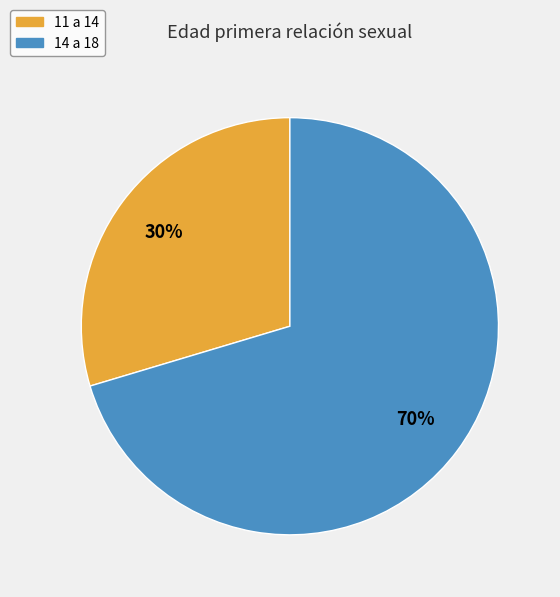

What percentage is the 14 a 18 slice, to the nearest percent?

70%